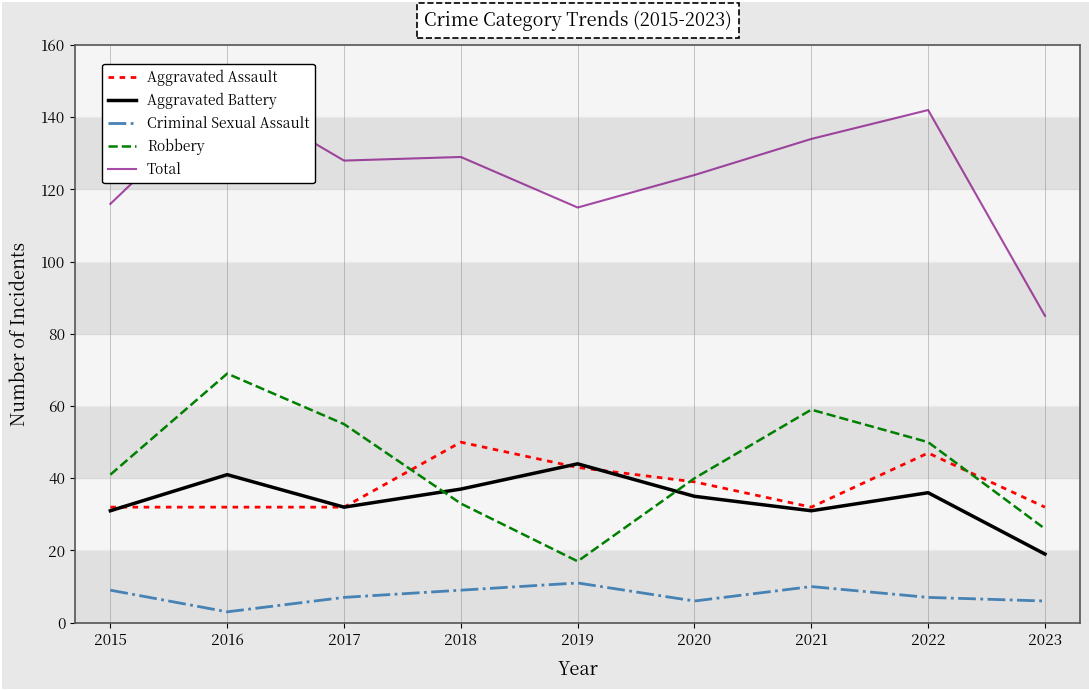

Is the value of Criminal Sexual Assault at 2018 greater than the value of Aggravated Assault at 2020?

No